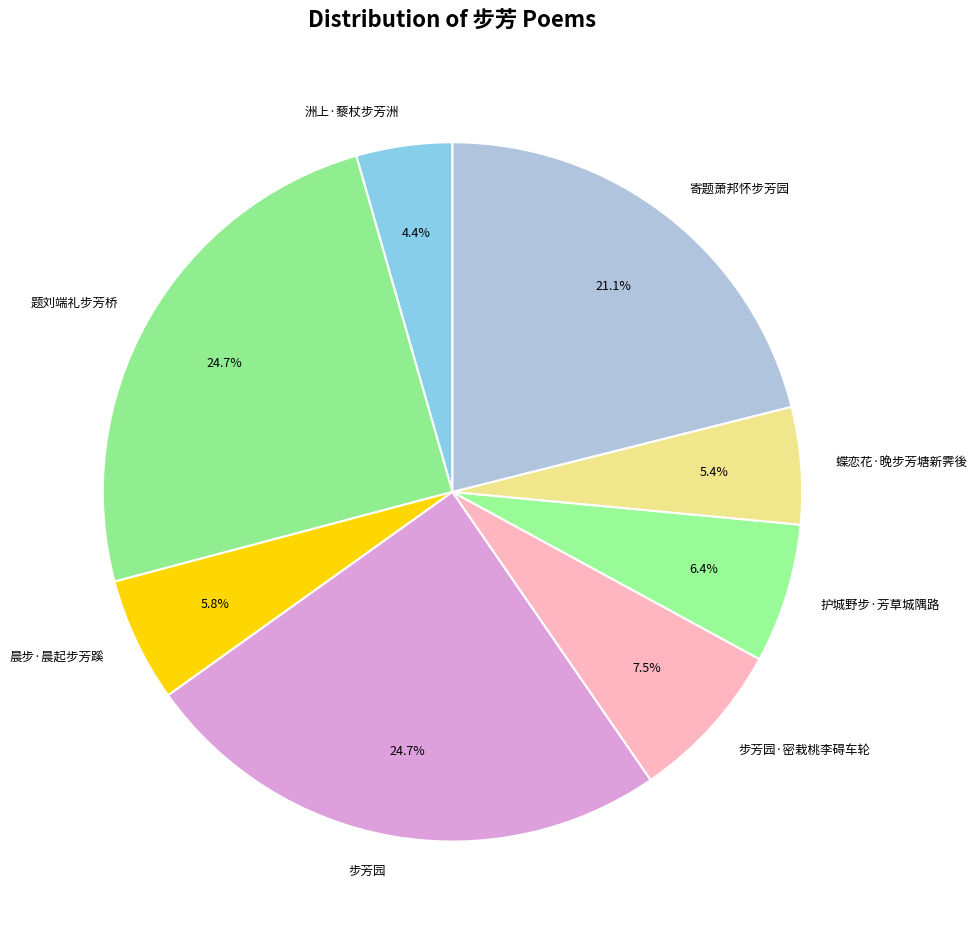

What is the smallest slice in the pie chart?

洲上·藜杖步芳洲